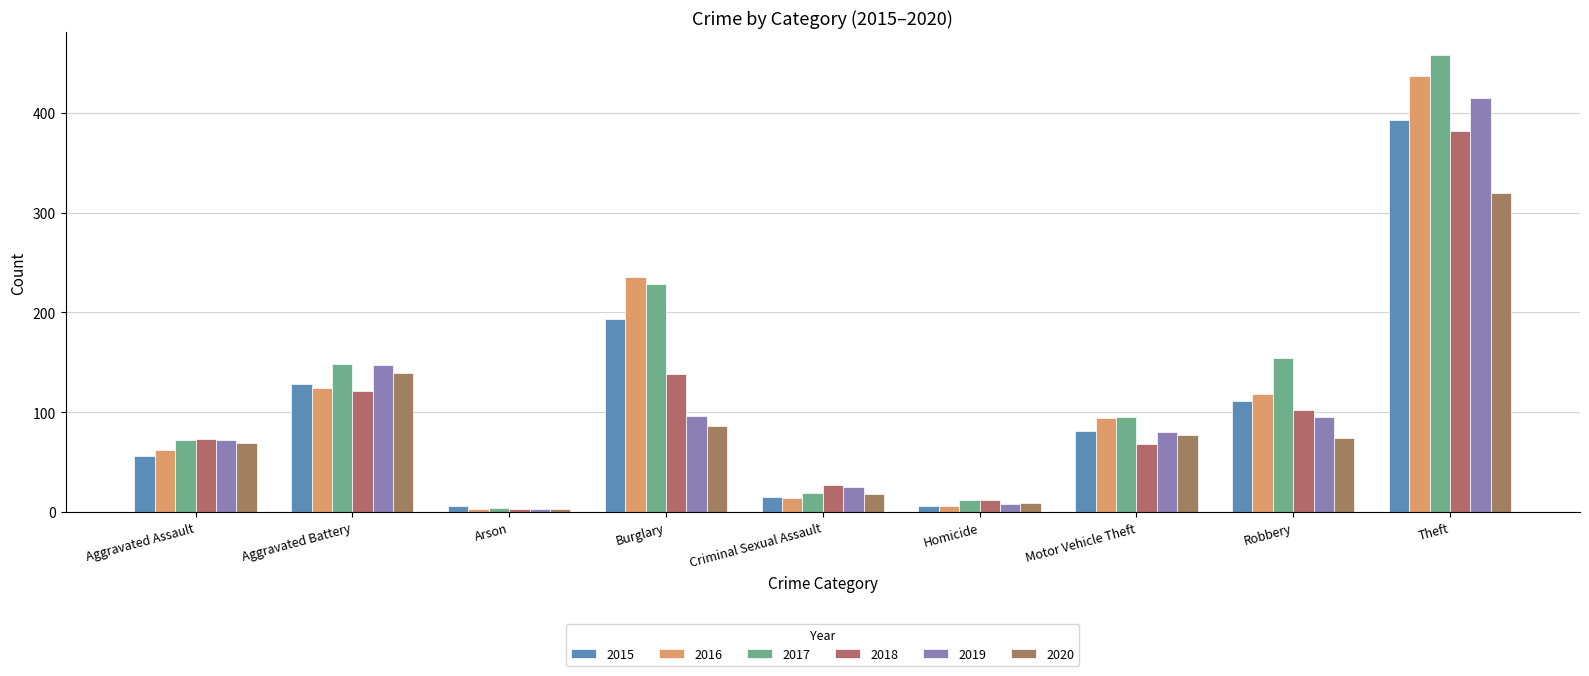

What is the difference between the maximum and second lowest values in the 2020 series?

311